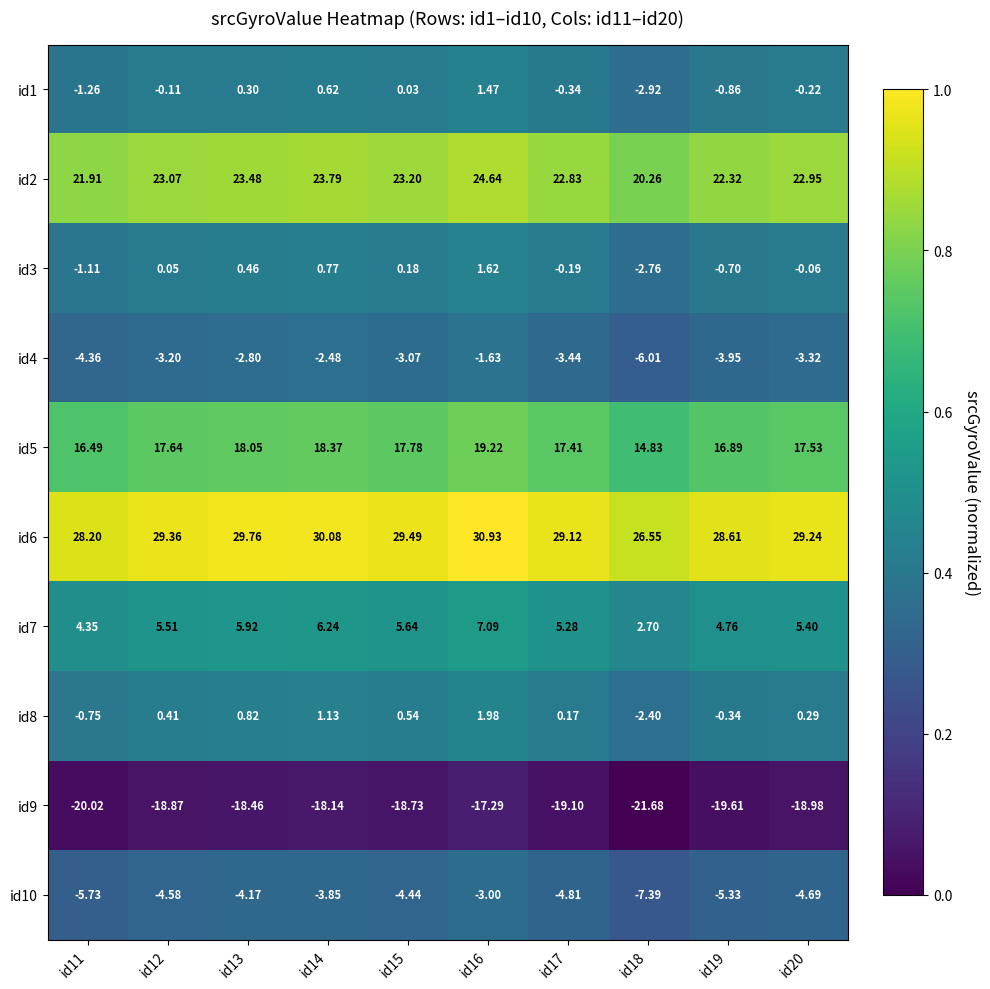

Count the number of categories in the chart.

10